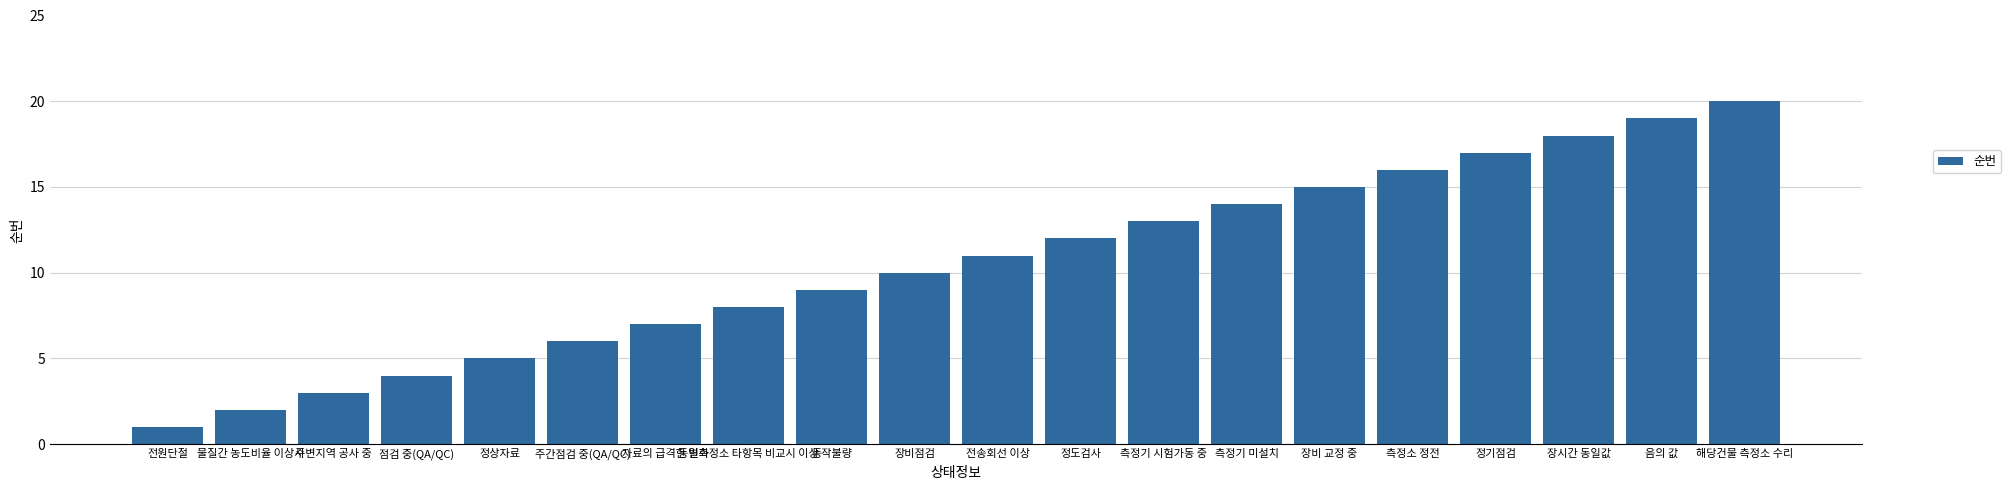

What is the change in value from 측정기 미설치 to 장시간 동일값?

+4